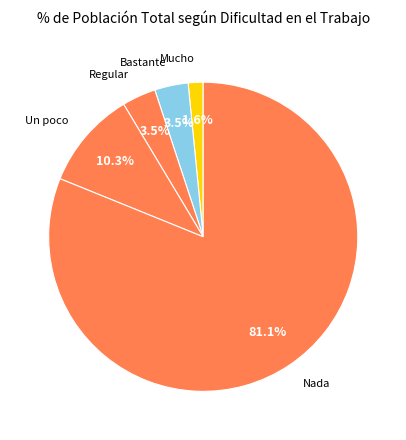

To the nearest percent, what is the average slice percentage?

20%